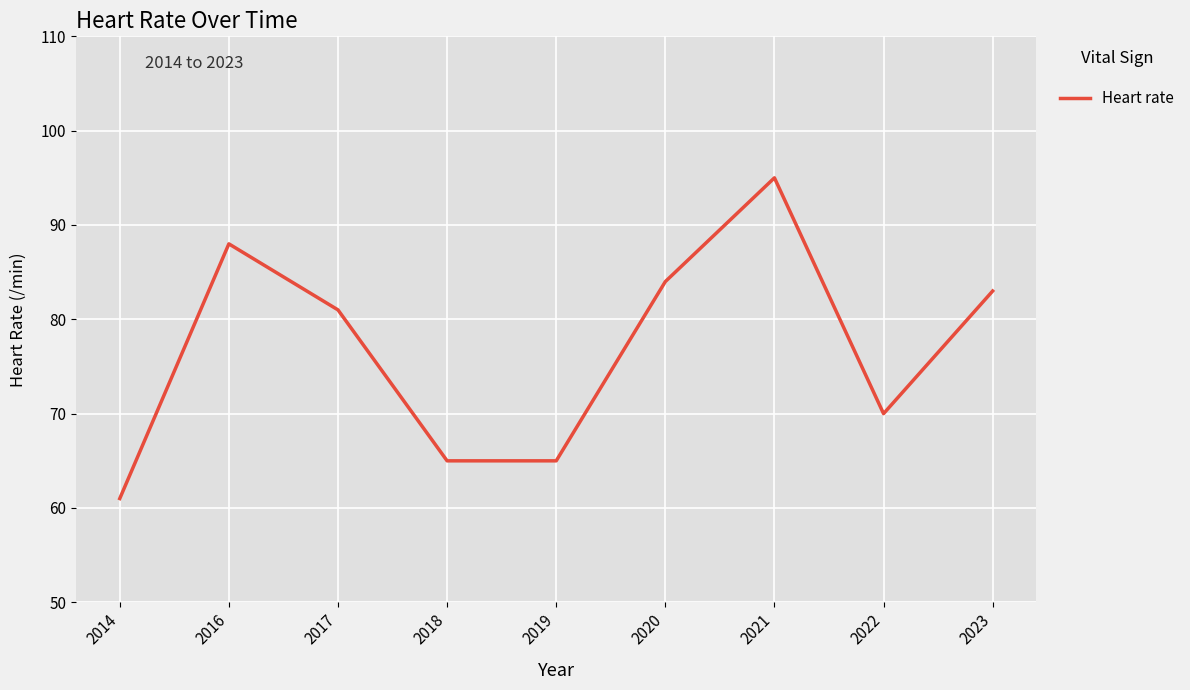

Between 2016 and 2018, which is larger?

2016